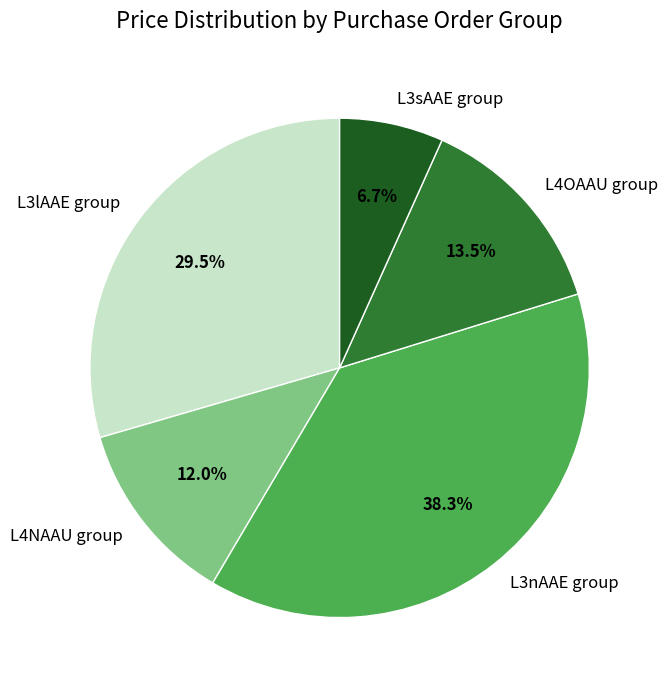

Is there any slice that represents more than half of the pie?

No